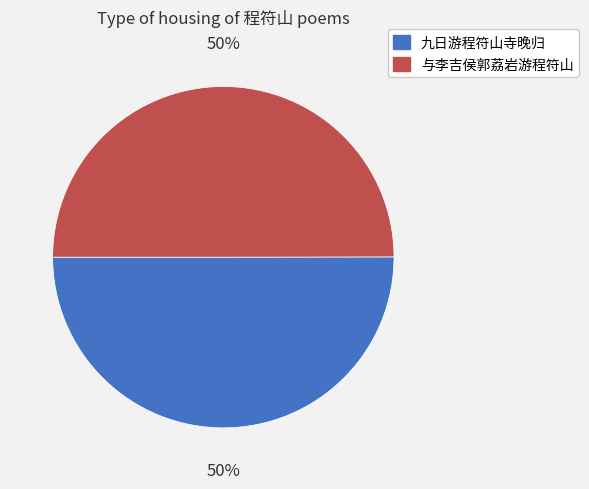

The 九日游程符山寺晚归 slice represents 56% of the pie. True or false?

False